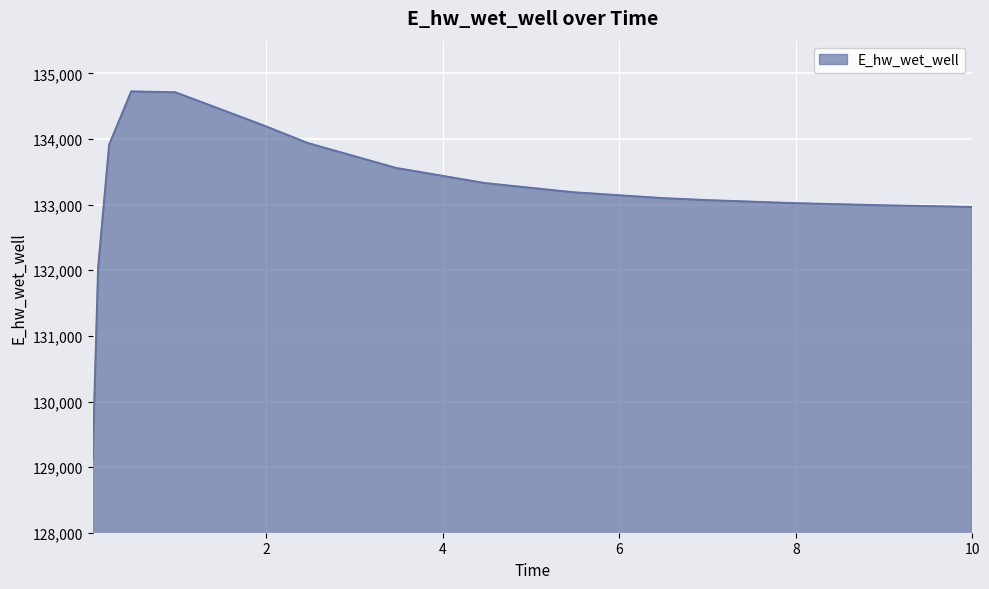

What is the smallest value displayed?

129106.8